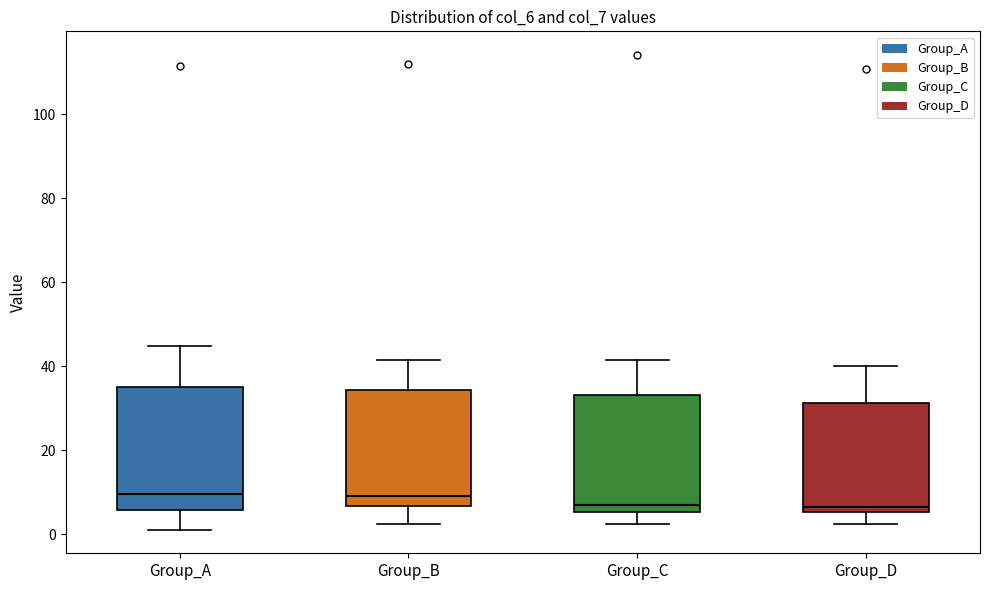

Reading left to right, read every box against the y-axis: the position of its median line, the range the box covers, and the ends of its whiskers. The values are not printed on the chart, so give them approximately, as read against the axis.

Group_A: median 10, box 6 to 34, whiskers 2 to 44
Group_B: median 8, box 6 to 34, whiskers 2 to 42
Group_C: median 6 (just above the box's lower edge), box 6 to 34, whiskers 2 to 42
Group_D: median 6 (just above the box's lower edge), box 6 to 32, whiskers 2 to 40